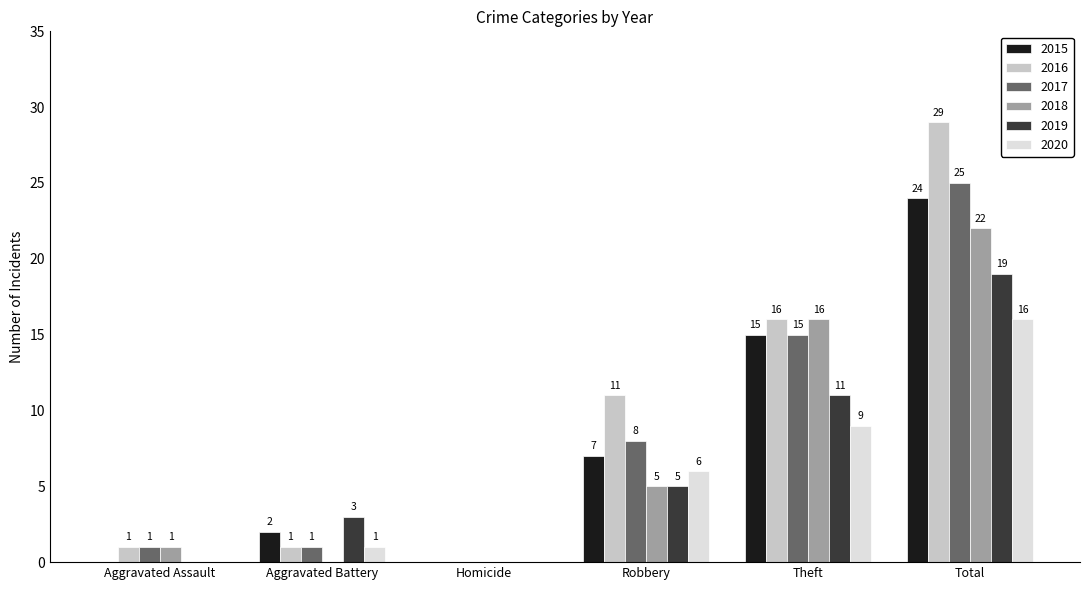

True or false: 2020 has a value of 7 at Aggravated Assault.

False